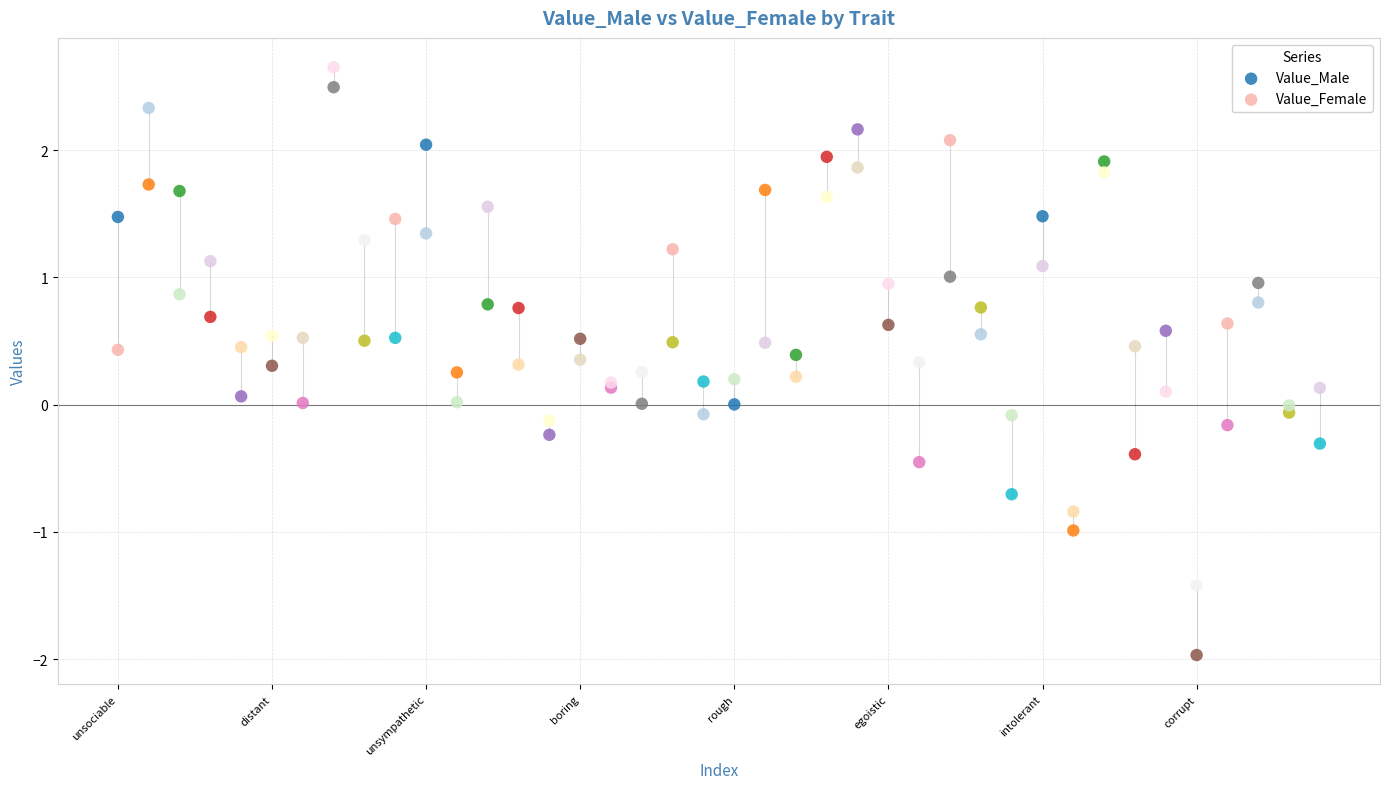

Which series contains the lowest Y value?

Value_Male